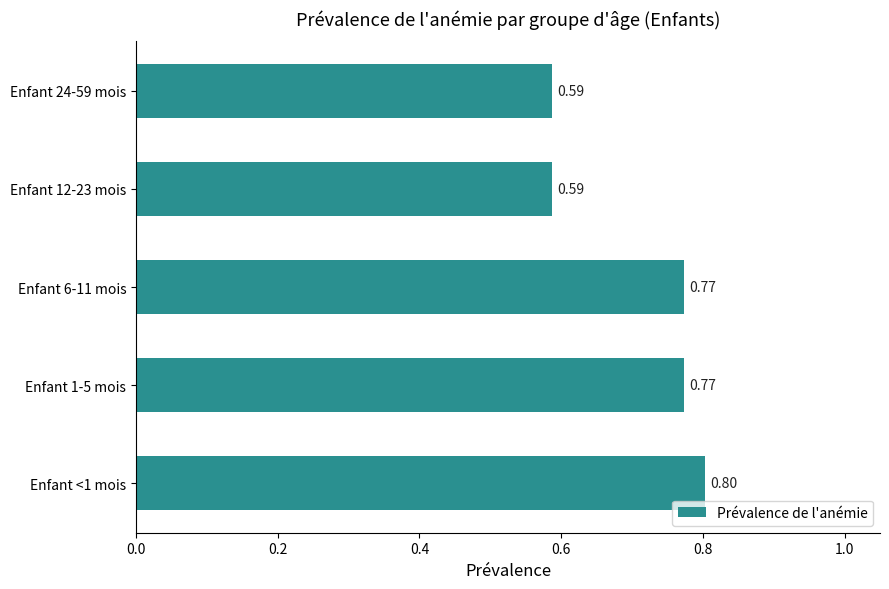

Count the number of categories in the chart.

5